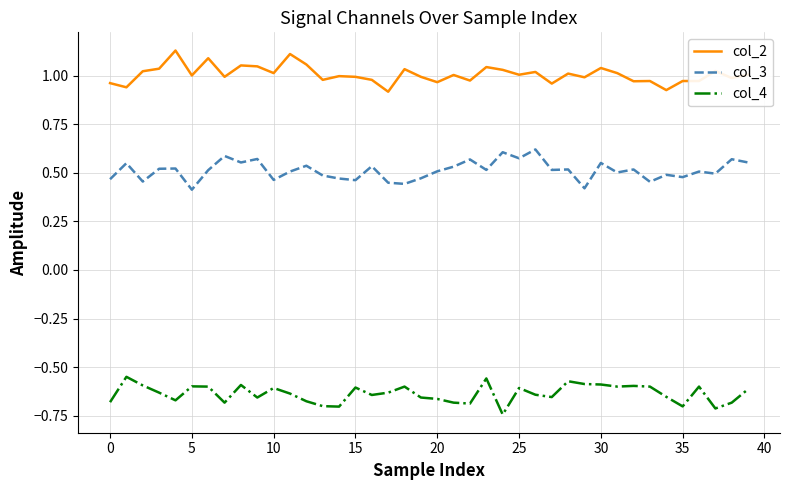

True or false: col_4 and col_3 intersect in this chart.

False